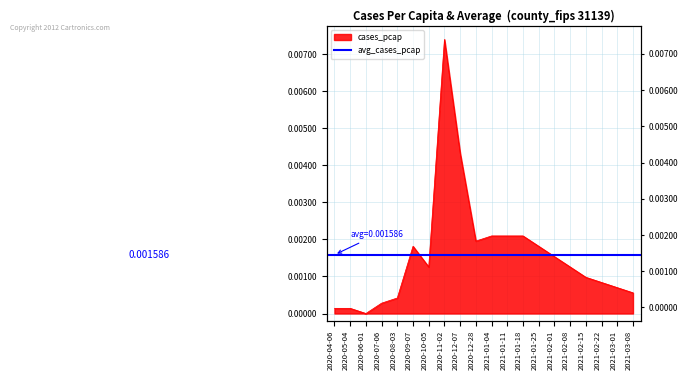

The value at 2020-04-06 is 0.0. True or false?

True